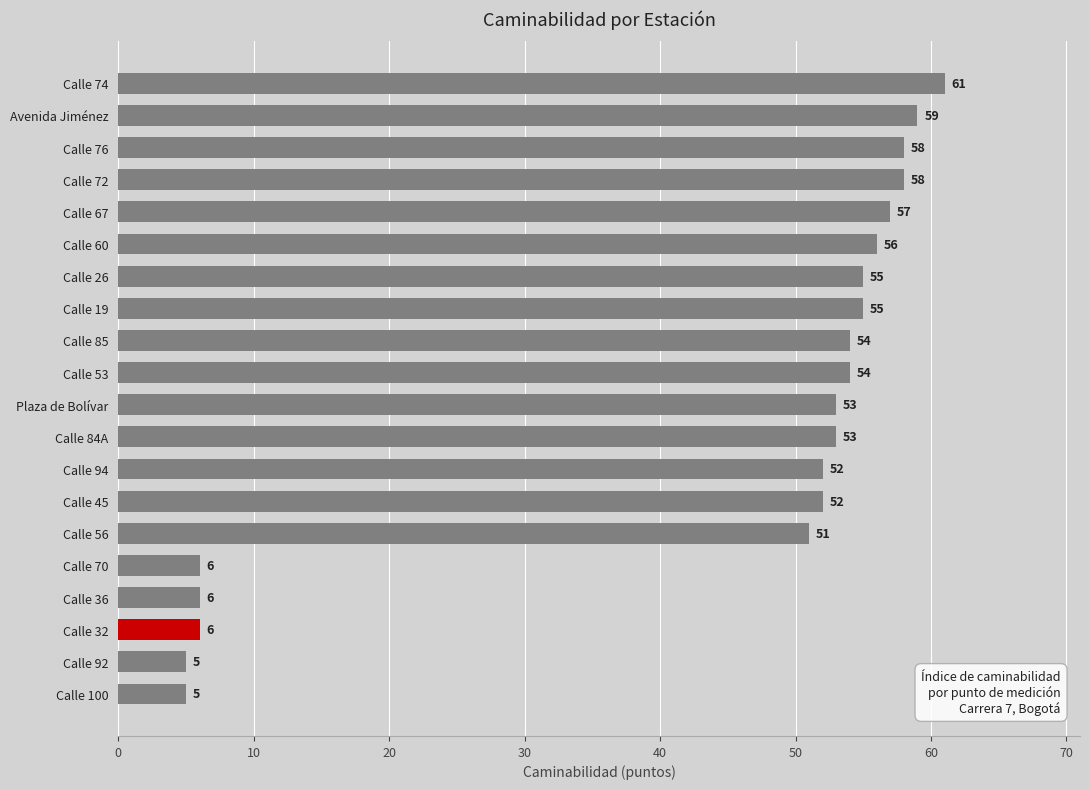

How many series are shown in this chart?

1